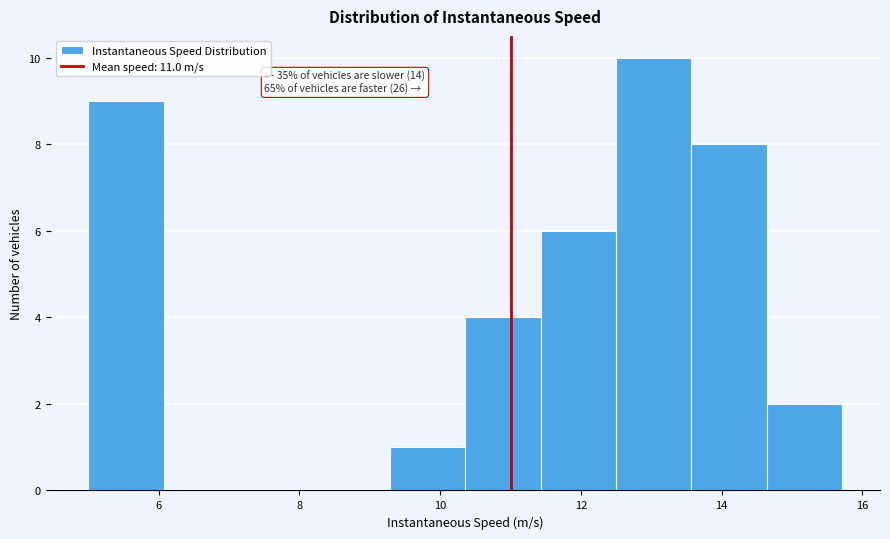

Over which range of the x-axis is the bar tallest?

12.6 to 13.6